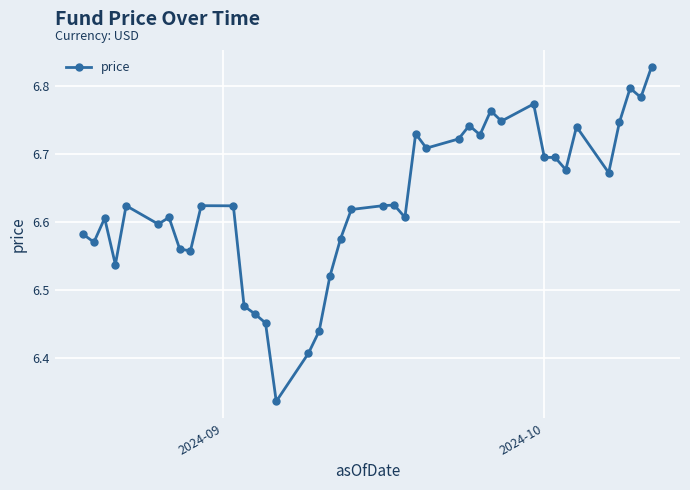

True or false: the data has more than 0 interior local peaks.

True